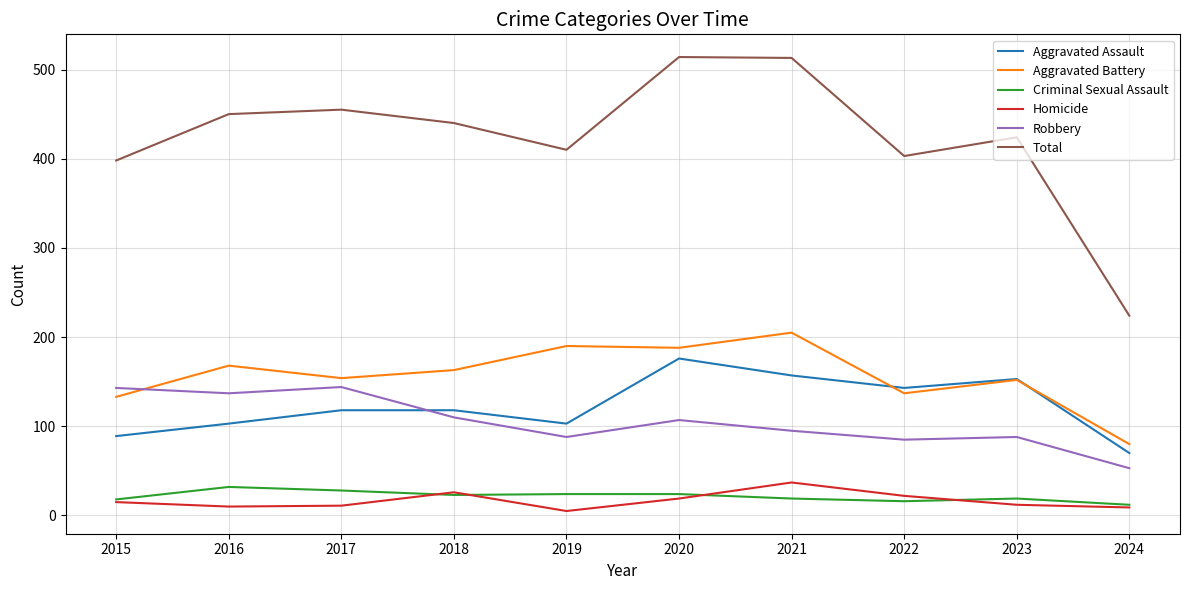

The Robbery series shows 85 at 2022. True or false?

True